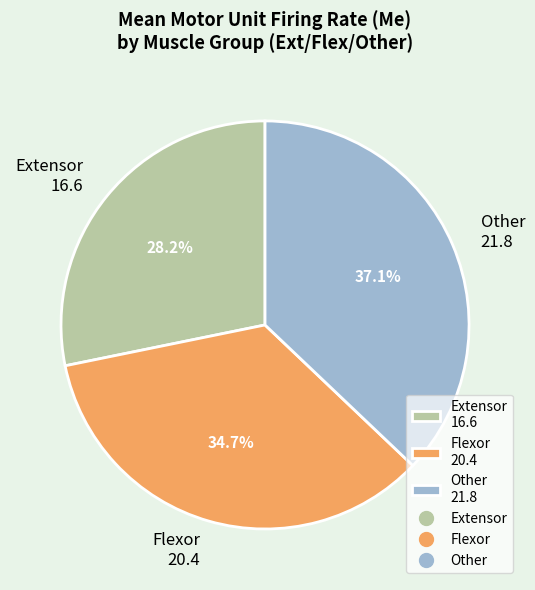

Which category has the smallest portion of the pie?

Extensor